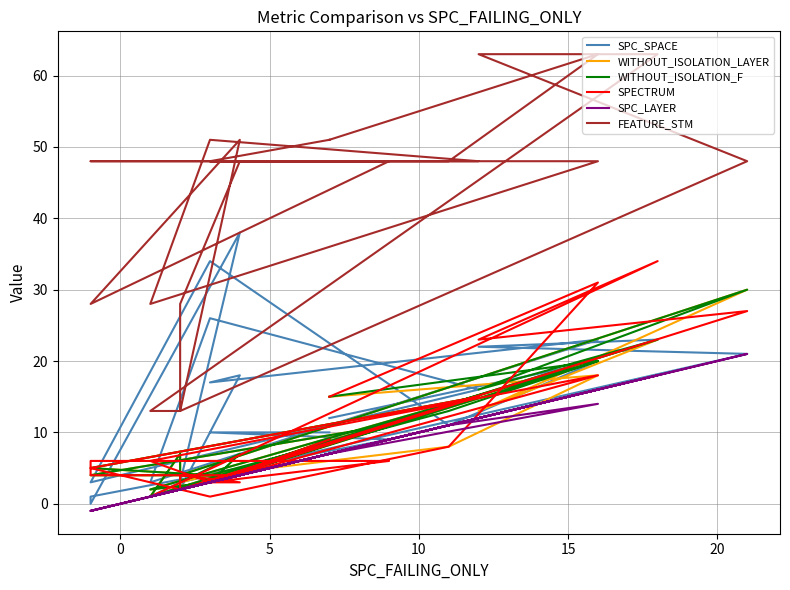

Reading left to right, what are all the values shown in this chart?

SPC_SPACE: 12	20	11	34	3	16	26	3	23	17	18	2	3	1	23	22	21	3	38	0	1	9	10	10
WITHOUT_ISOLATION_LAYER: 15	18	8	4	5	15	3	2	20	3	5	3	7	1	23	13	30	4	4	4	4	11	3	9
WITHOUT_ISOLATION_F: 15	20	13	4	5	15	3	2	20	3	7	3	7	1	23	16	30	4	4	4	4	11	3	9
SPECTRUM: 15	31	8	1	5	15	3	6	18	3	3	4	2	1	34	23	27	2	4	4	6	6	3	9
SPC_LAYER: 7	14	11	3	-1	12	3	1	16	3	4	2	2	1	18	12	21	2	4	-1	-1	9	3	7
FEATURE_STM: 51	63	48	48	48	48	51	28	48	48	48	28	13	13	63	63	48	13	51	28	28	48	48	51